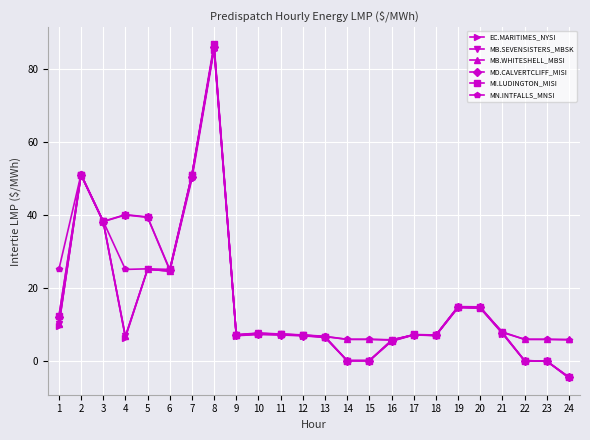

Which series has the widest spread of values?

MI.LUDINGTON_MISI